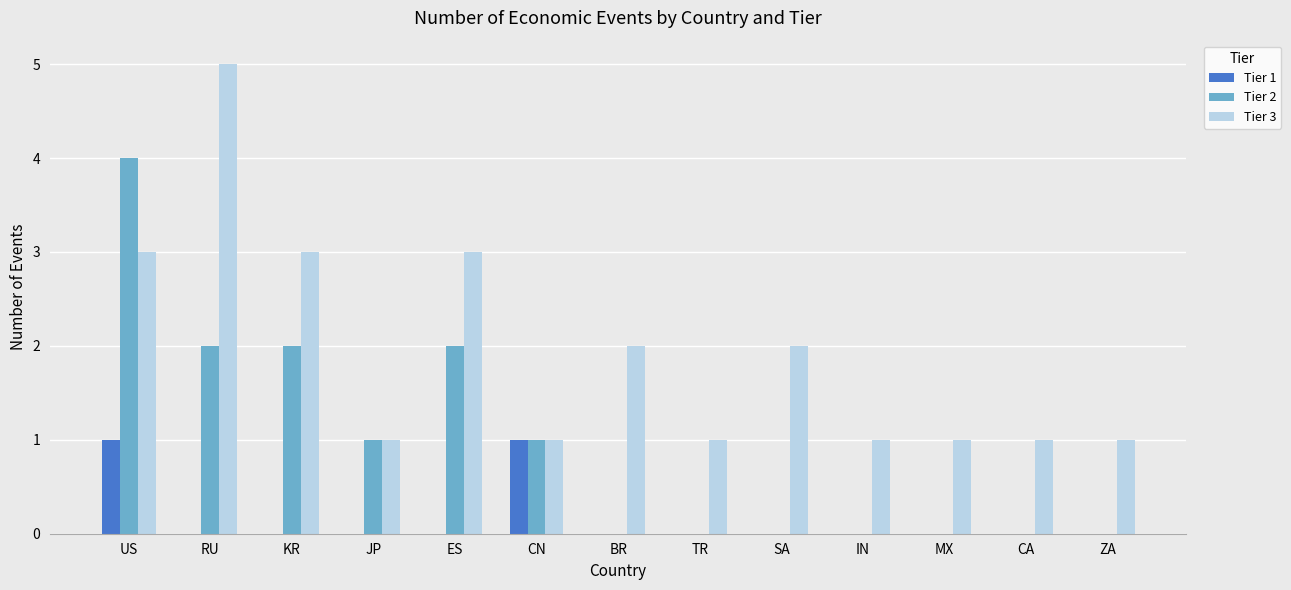

At which category is the sum across all series the highest?

US